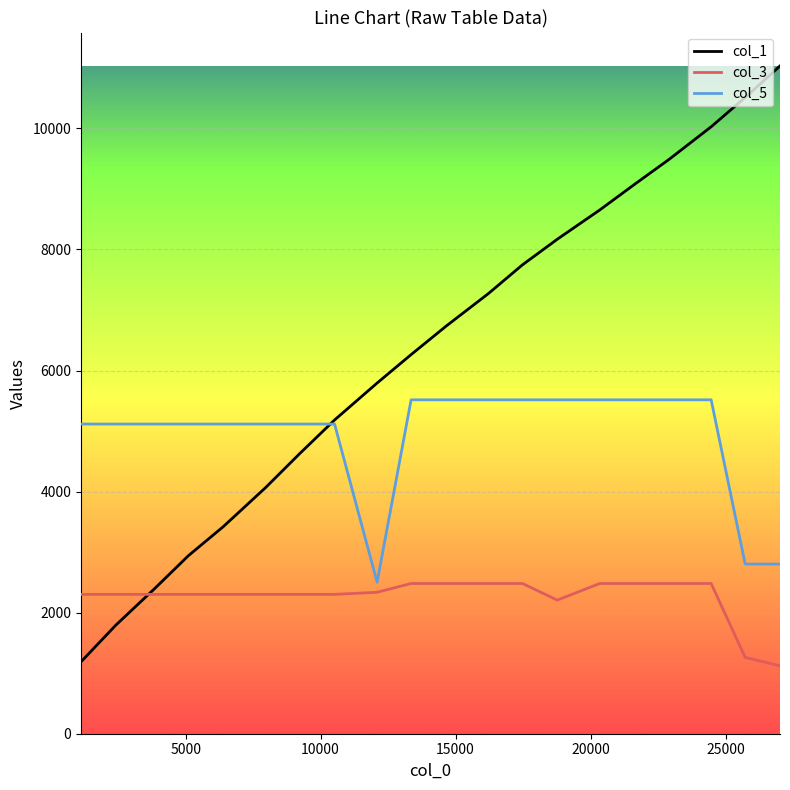

True or false: col_1 has more than 0 interior local peaks.

False